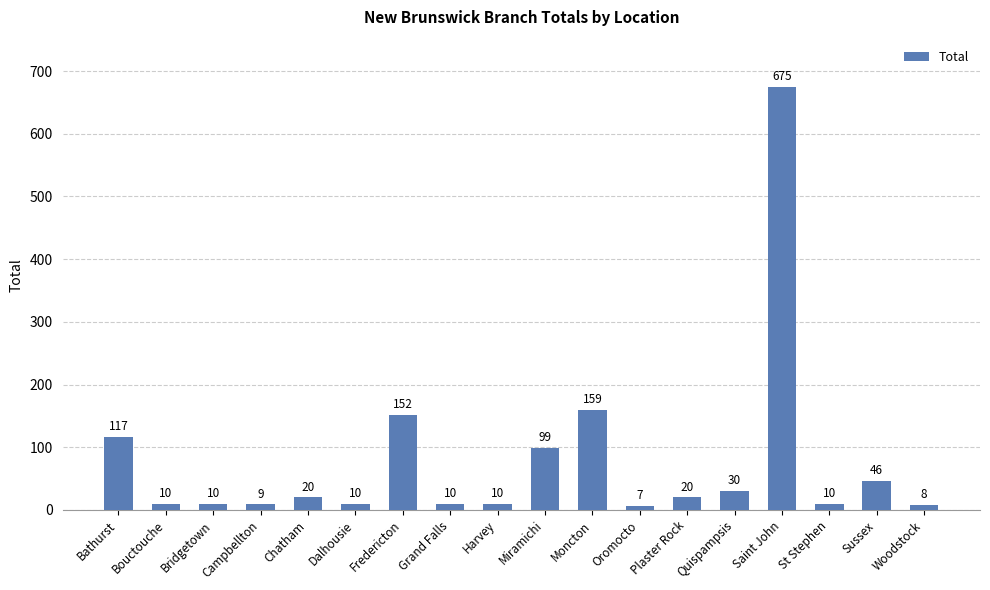

How many data points are less than 20?

9